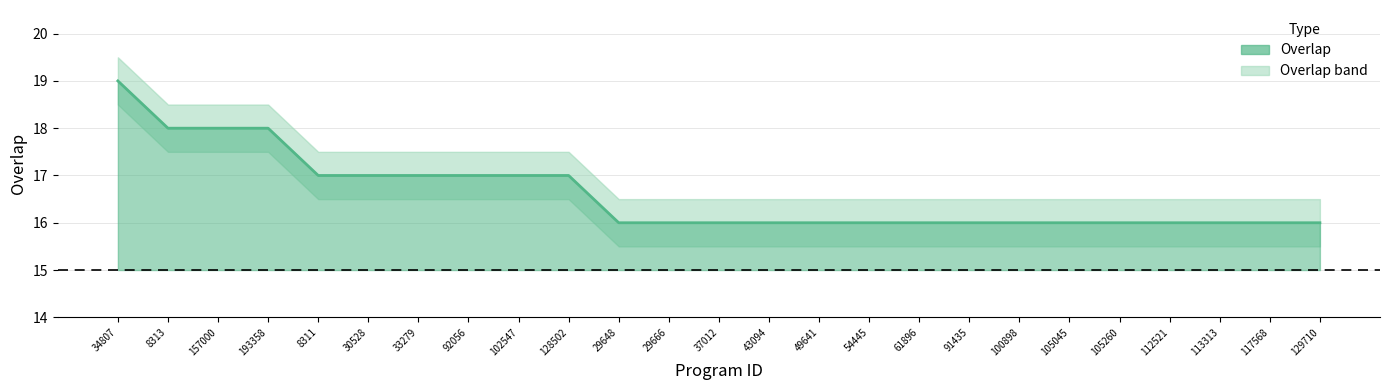

Between 30528 and 8311, which is larger?

30528